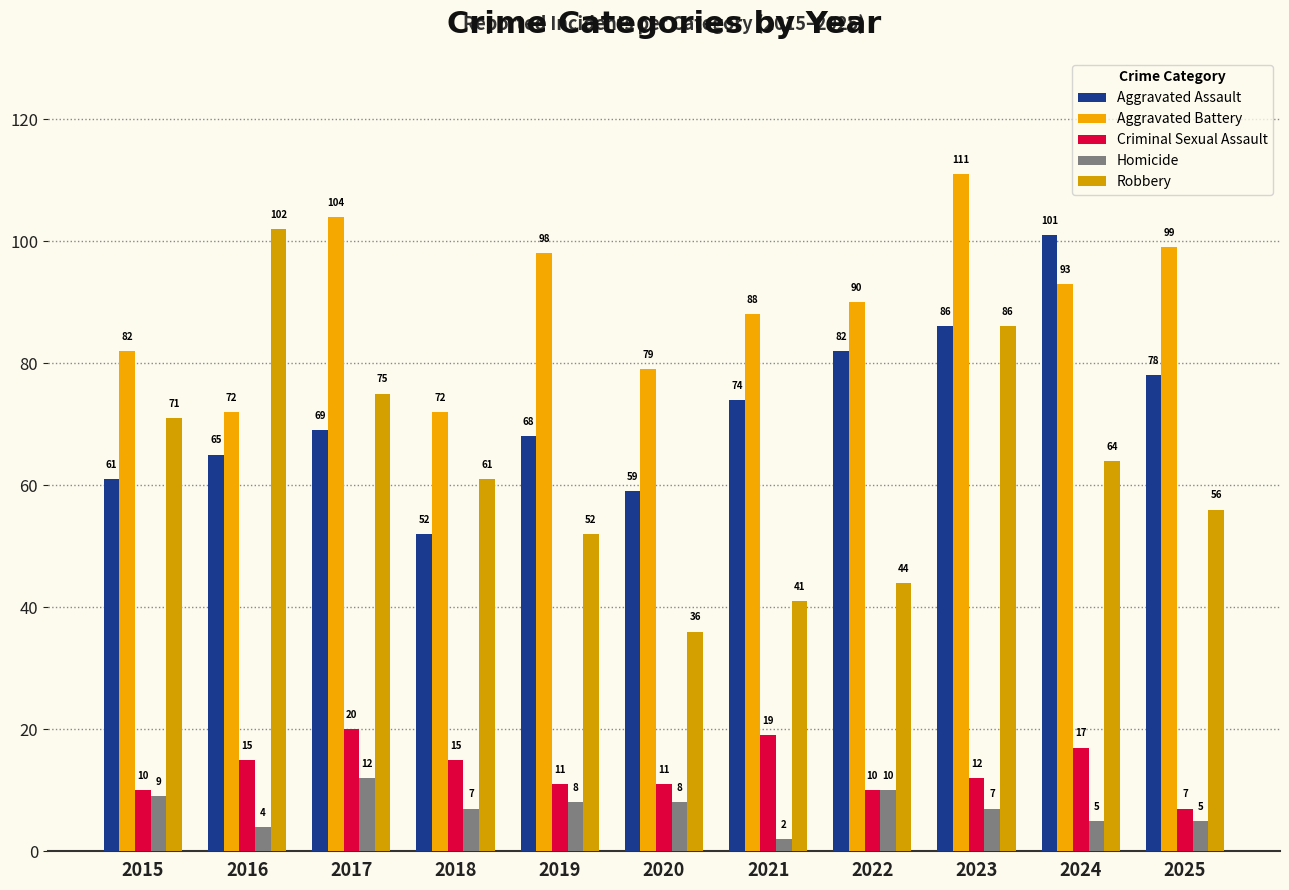

At how many categories does at least one series exceed 89?

7